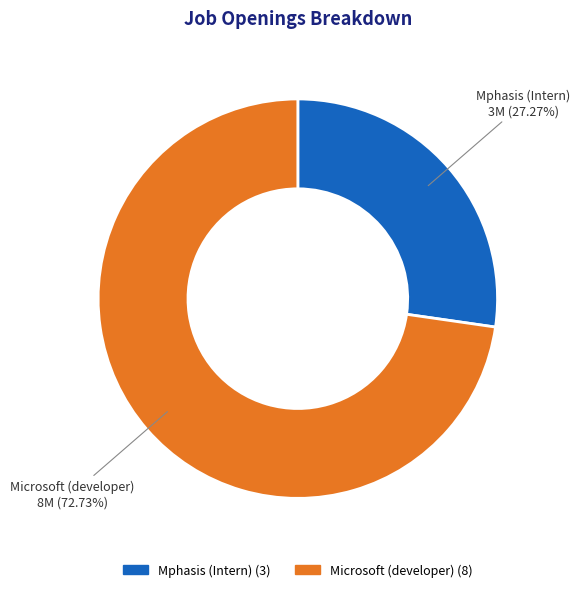

What is the smallest slice in the pie chart?

Mphasis (Intern)